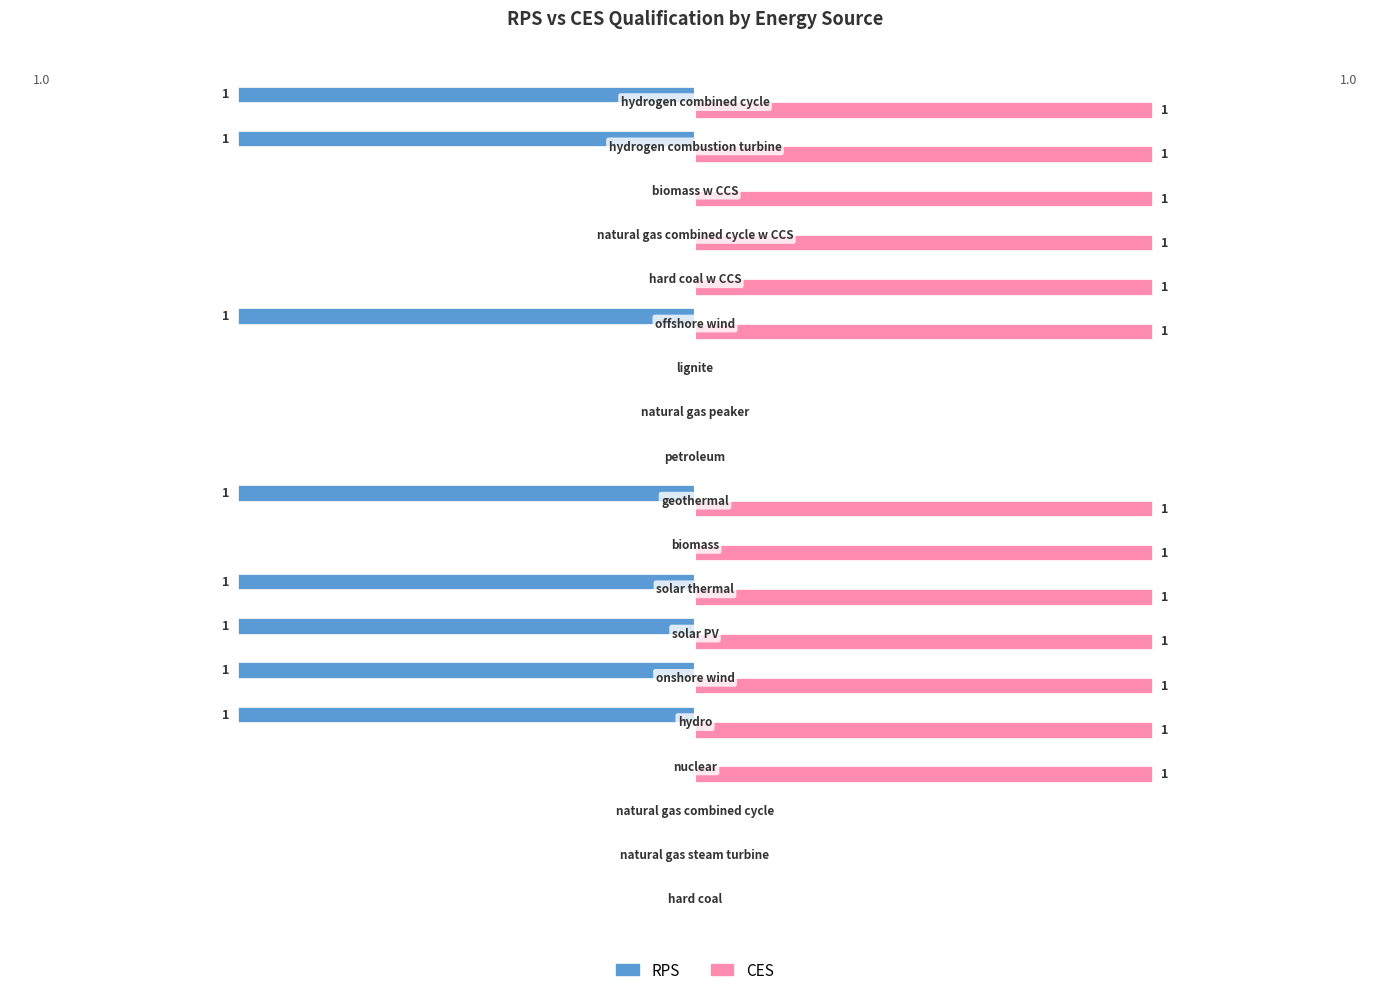

Which series has the largest total across all categories?

CES